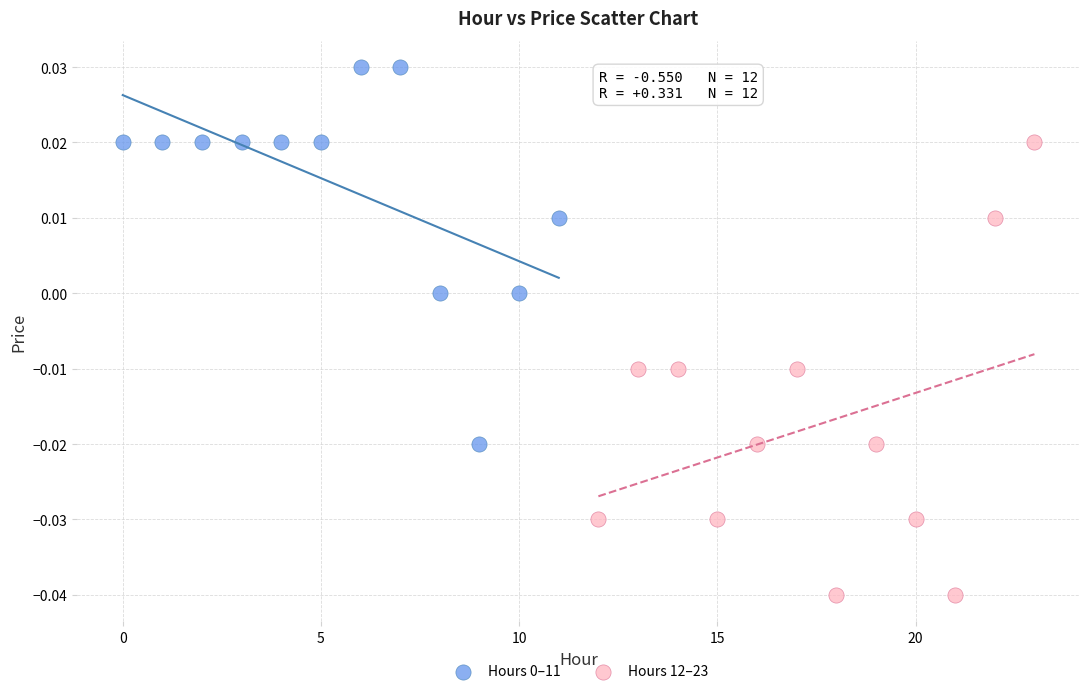

Which series has the largest Y range (max minus min)?

Hours 12–23